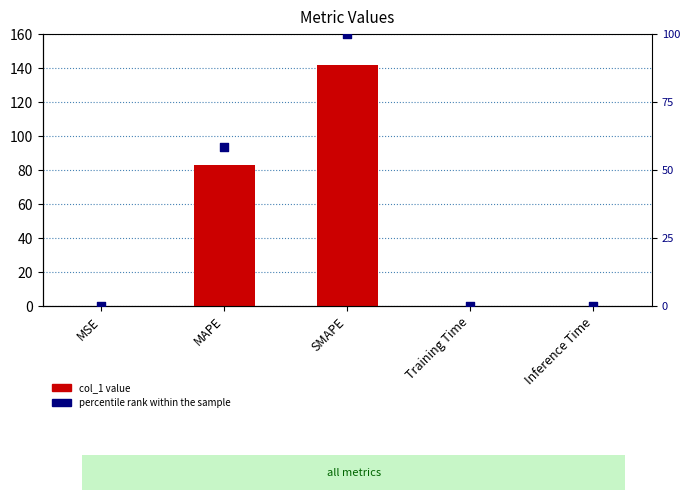

Which series reaches the minimum Y coordinate?

percentile rank within the sample